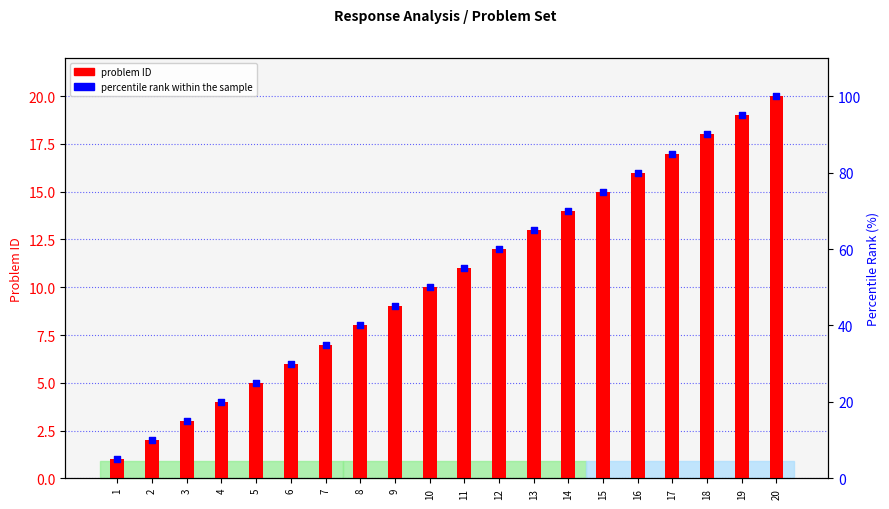

Which series reaches the maximum Y coordinate?

percentile rank within the sample